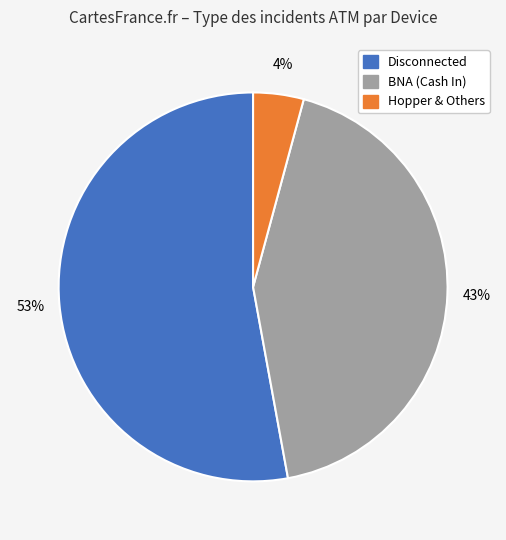

Does any single category account for the majority?

Yes